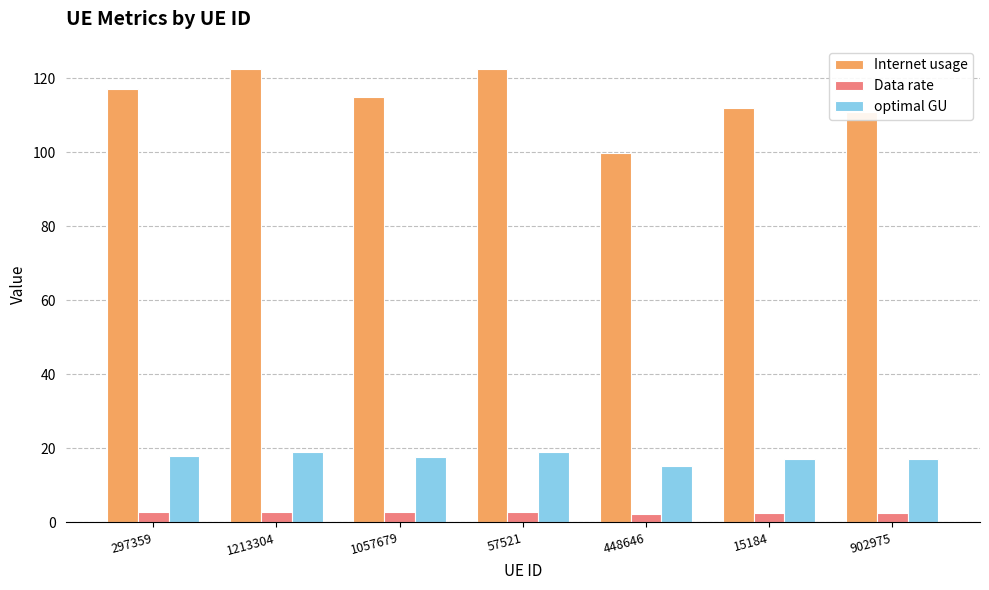

What is the label of the 3rd bar from the right?

448646